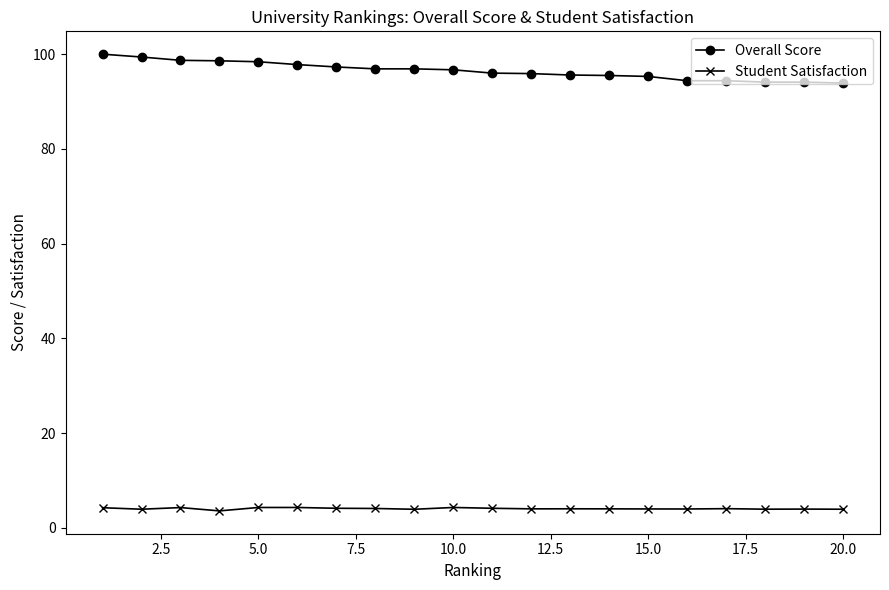

Which series has the largest total across all categories?

Overall Score